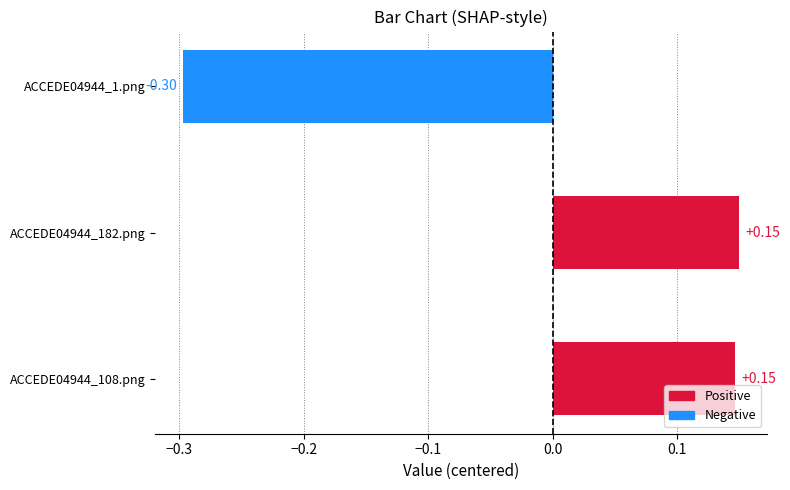

Are the bars horizontal?

Yes